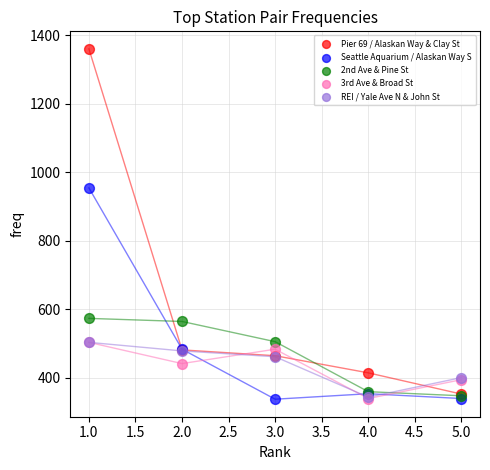

Across all series, what Y value is closest to 849?

955